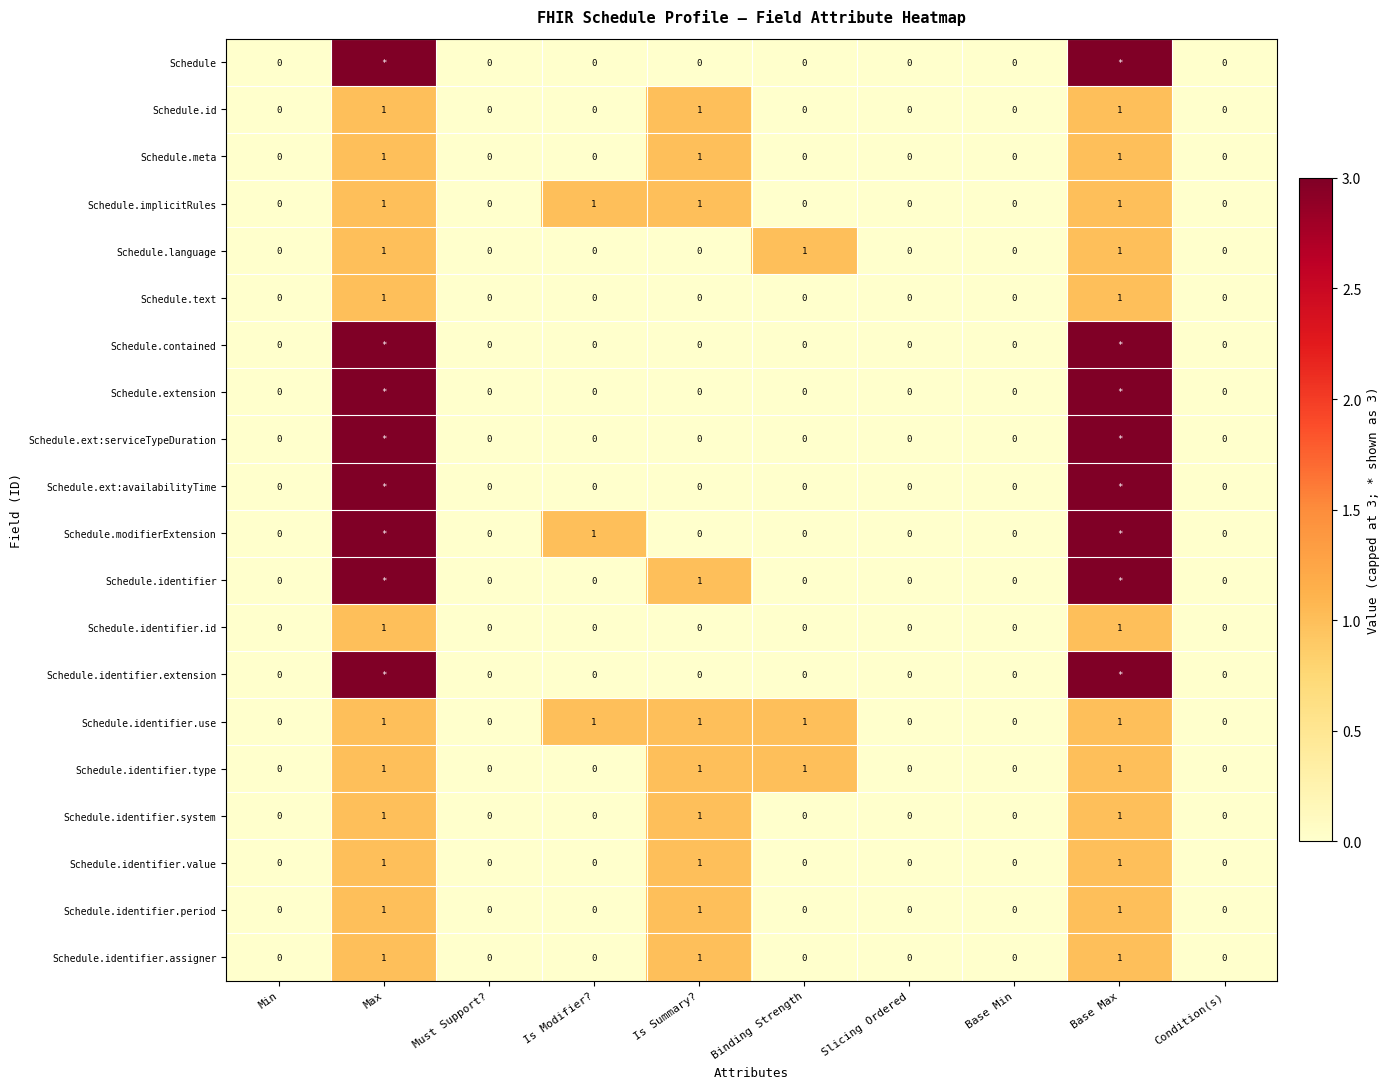

Between Max and Base Max, which is larger?

Max